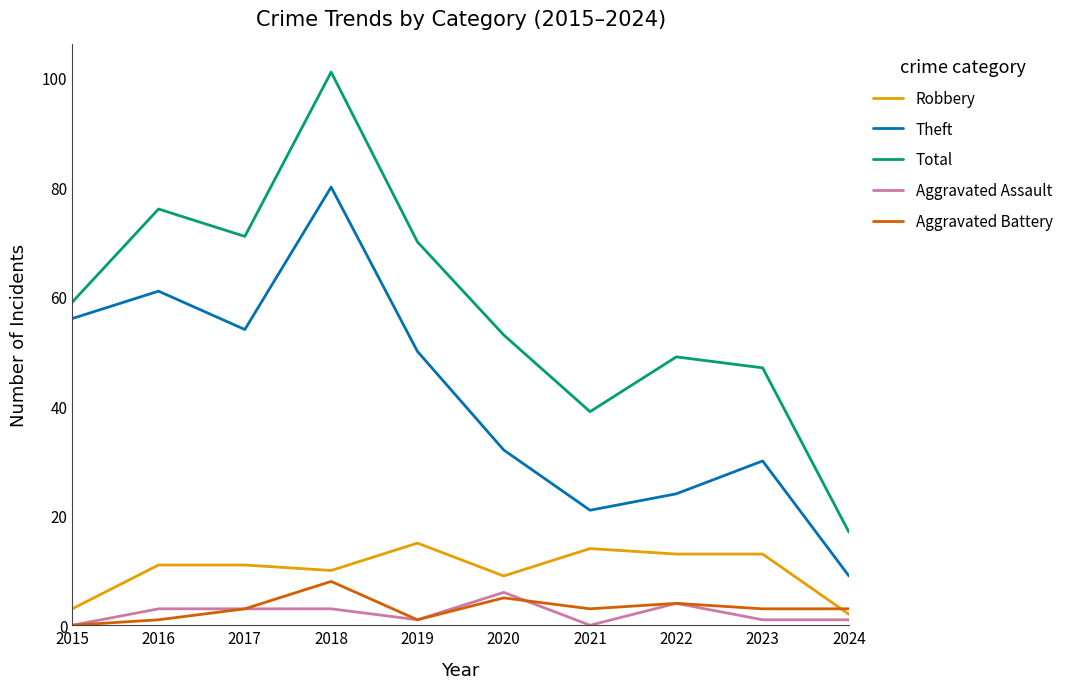

In Total, how many points are higher than both neighbors (excluding endpoints)?

3